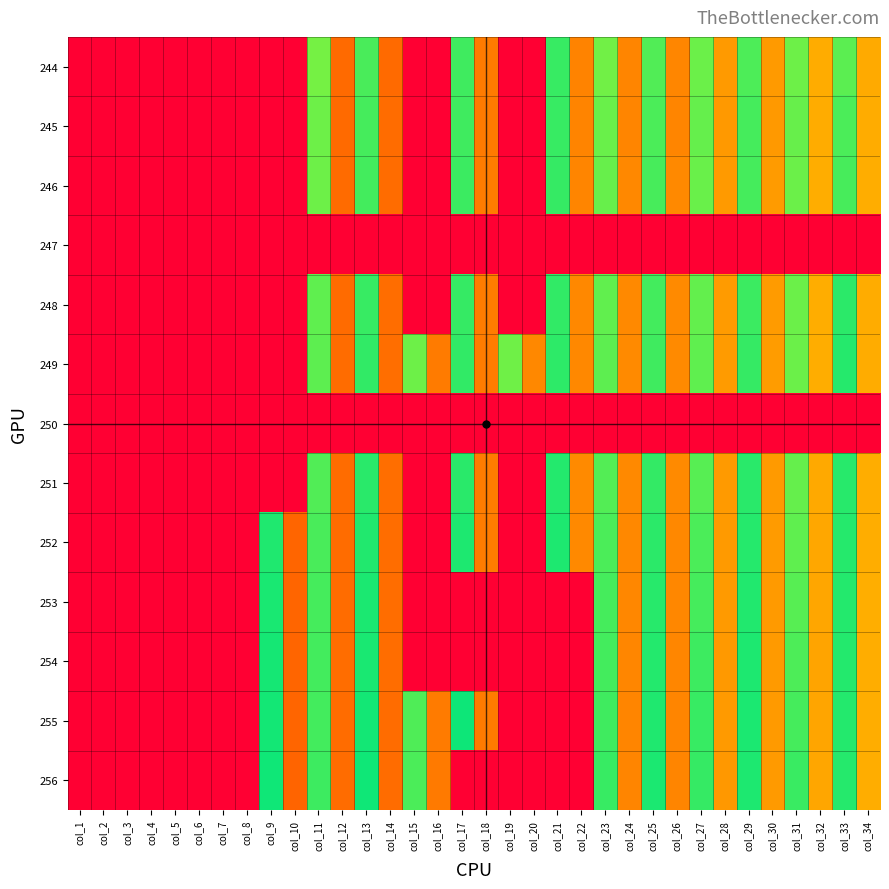

Rank the series at col_13 from lowest to highest value.

247, 250, 244, 245, 246, 248, 249, 251, 252, 253, 254, 255, 256